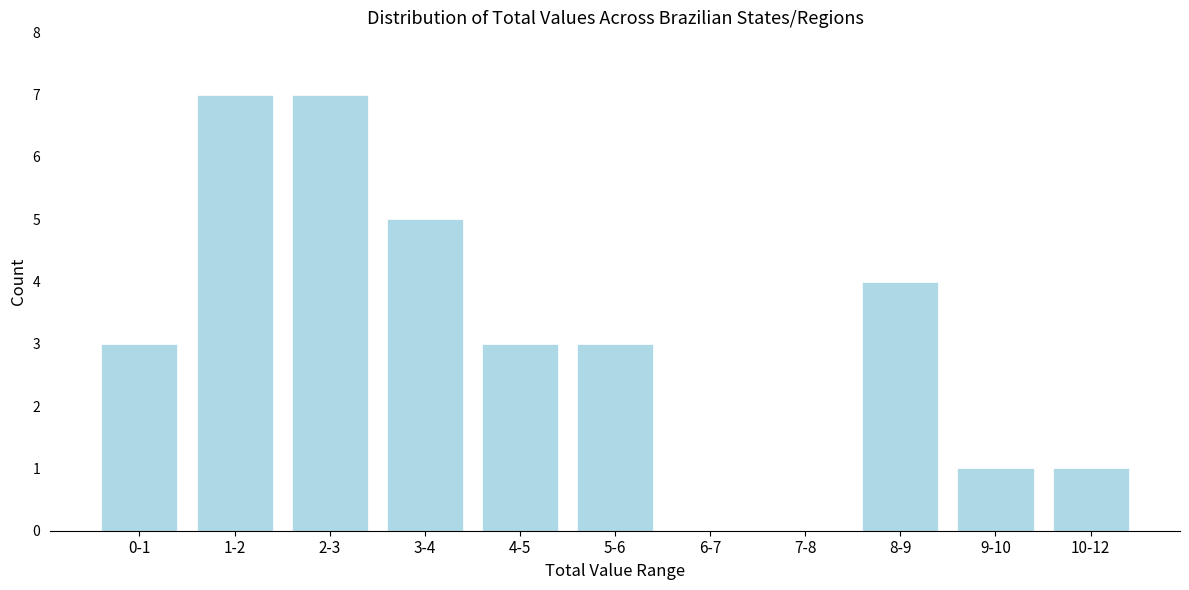

Reading left to right, extract all data points from this chart.

0-1=3	1-2=7	2-3=7	3-4=5	4-5=3	5-6=3	6-7=0	7-8=0	8-9=4	9-10=1	10-12=1